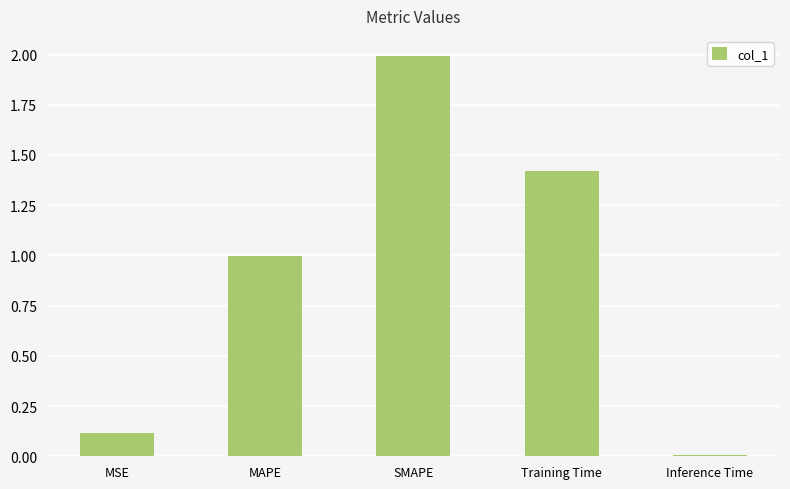

How many bars are there in total?

5